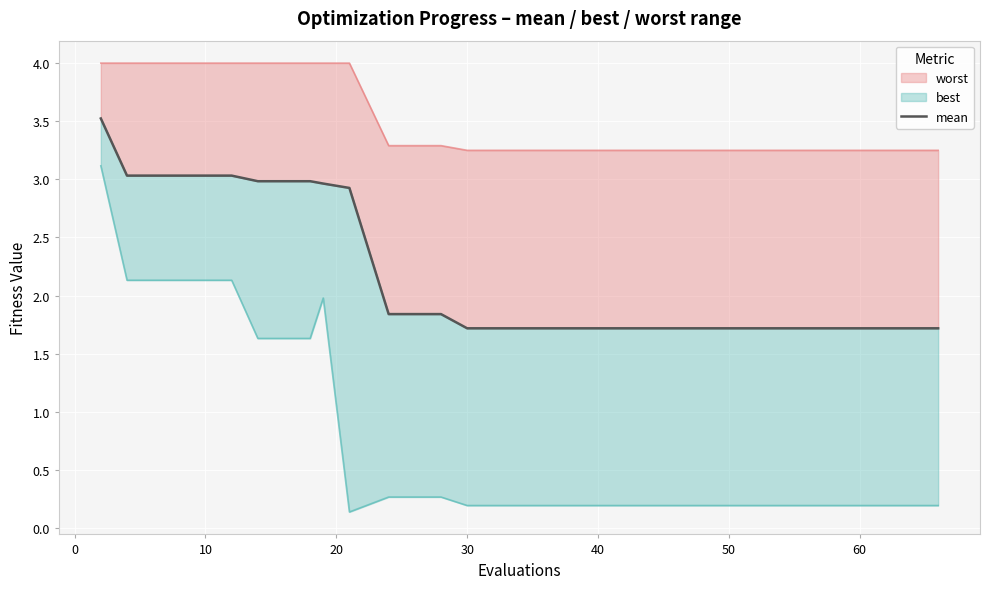

True or false: the data has more than 0 interior local peaks.

False